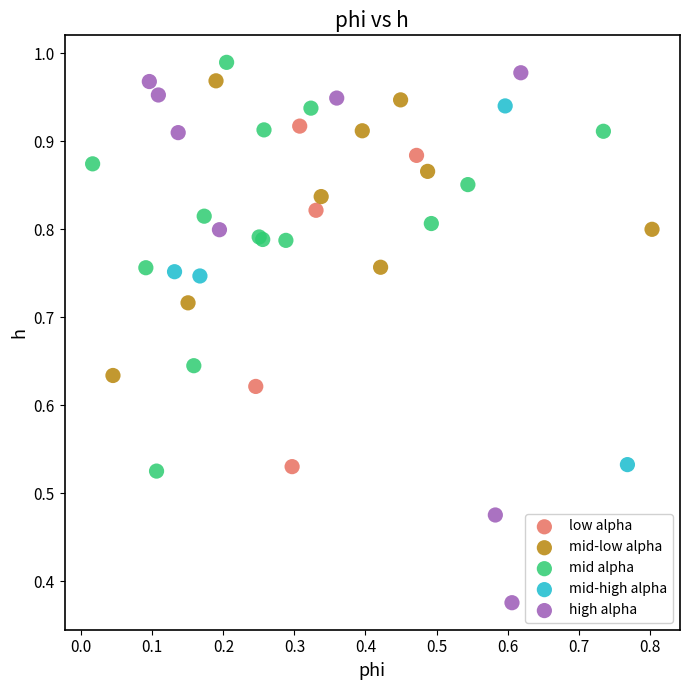

What are all the series names shown in the legend?

low alpha, mid-low alpha, mid alpha, mid-high alpha, high alpha